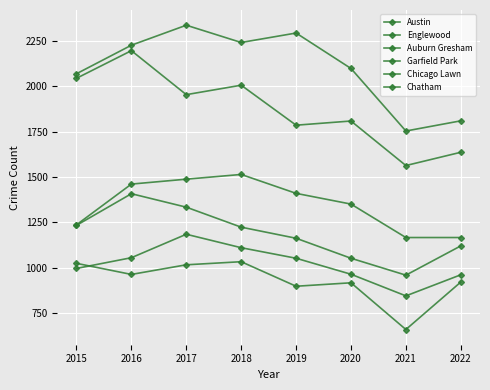

What is the total value across all series at 2019?

8602